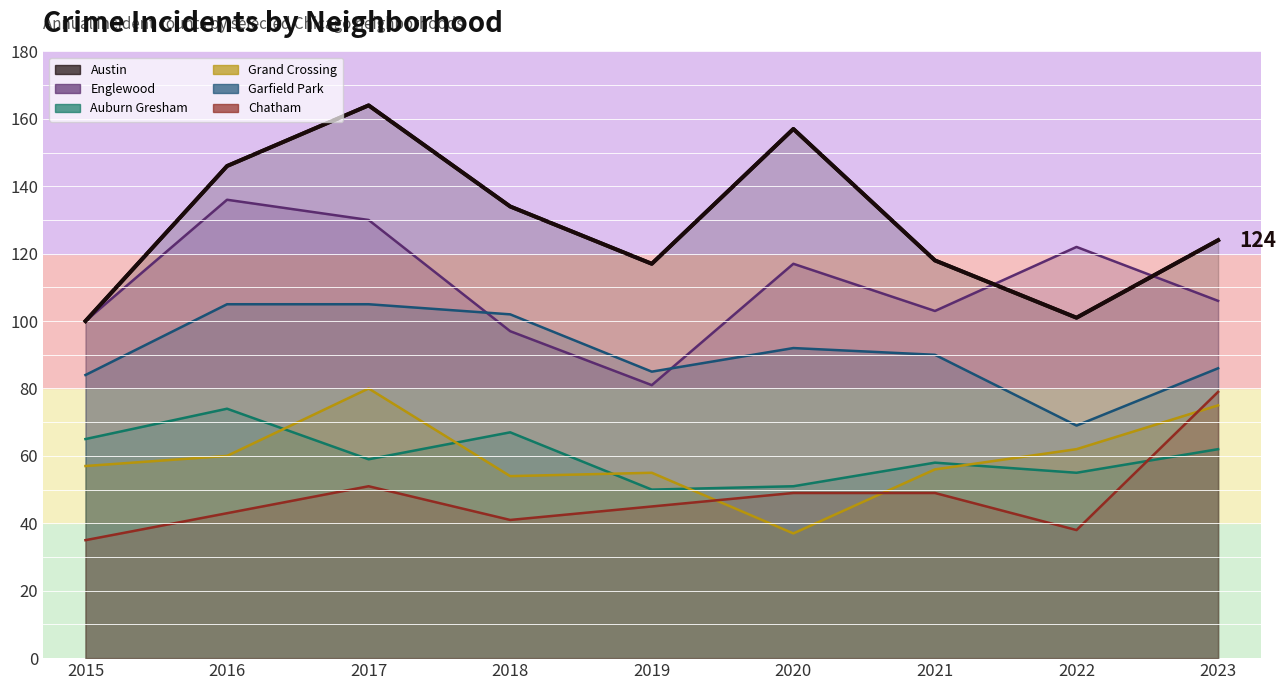

What is the greatest value displayed?

164